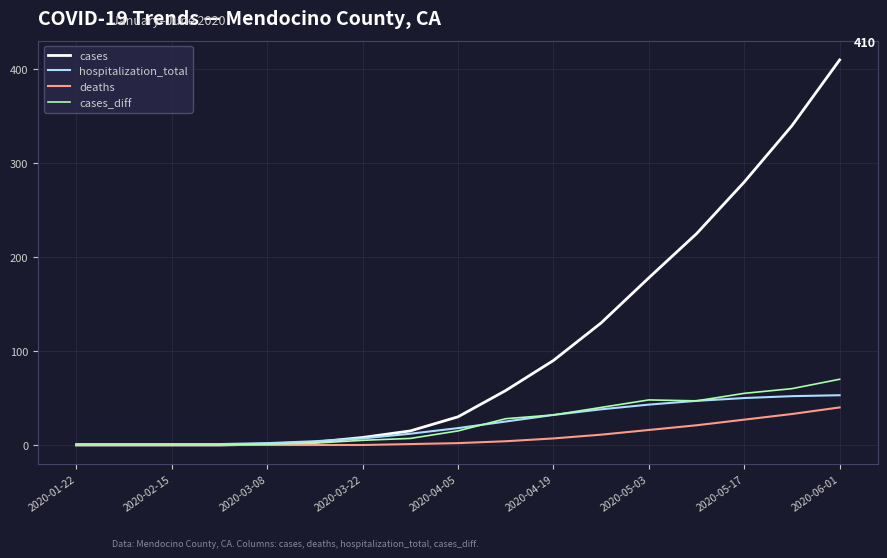

What is the maximum value for hospitalization_total?

53